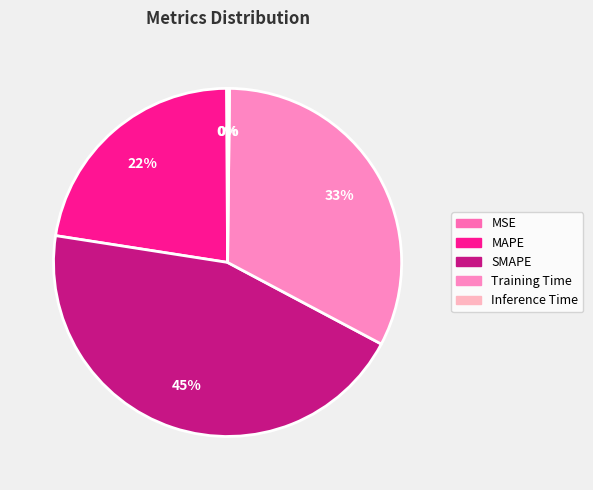

How many segments does this pie chart have?

5